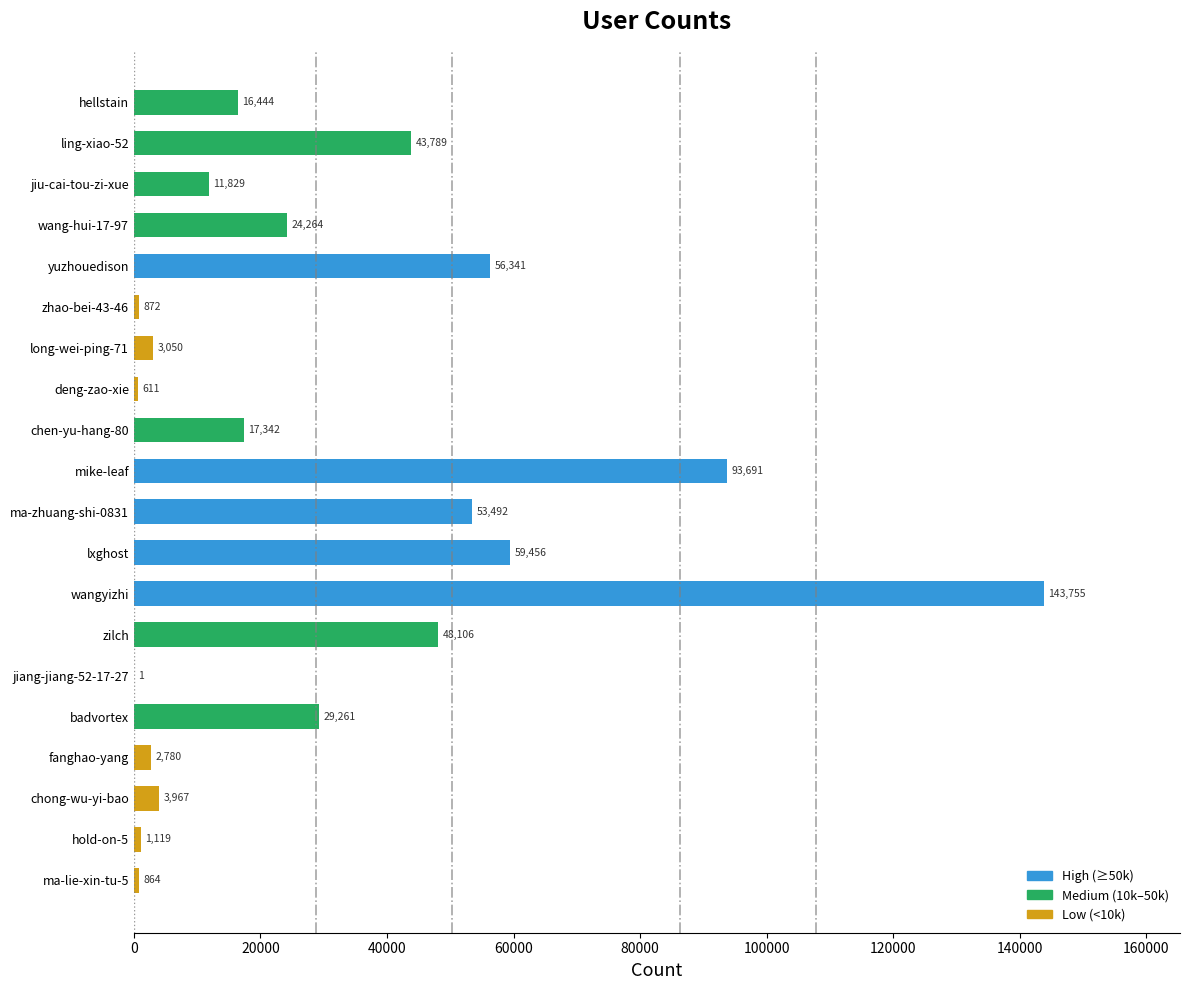

Reading bottom to top, transcribe all the data shown in this chart.

ma-lie-xin-tu-5=864	hold-on-5=1119	chong-wu-yi-bao=3967	fanghao-yang=2780	badvortex=29261	jiang-jiang-52-17-27=1	zilch=48106	wangyizhi=143755	lxghost=59456	ma-zhuang-shi-0831=53492	mike-leaf=93691	chen-yu-hang-80=17342	deng-zao-xie=611	long-wei-ping-71=3050	zhao-bei-43-46=872	yuzhouedison=56341	wang-hui-17-97=24264	jiu-cai-tou-zi-xue=11829	ling-xiao-52=43789	hellstain=16444